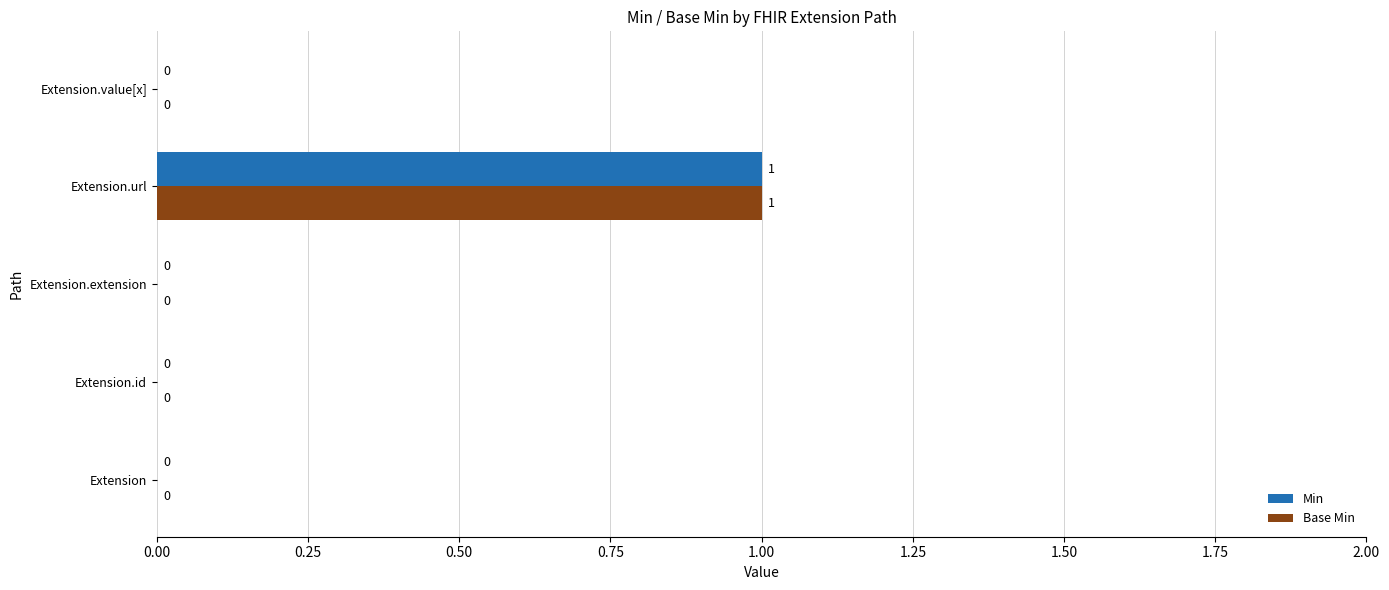

Is the value of Base Min at Extension greater than the value of Min at Extension.url?

No